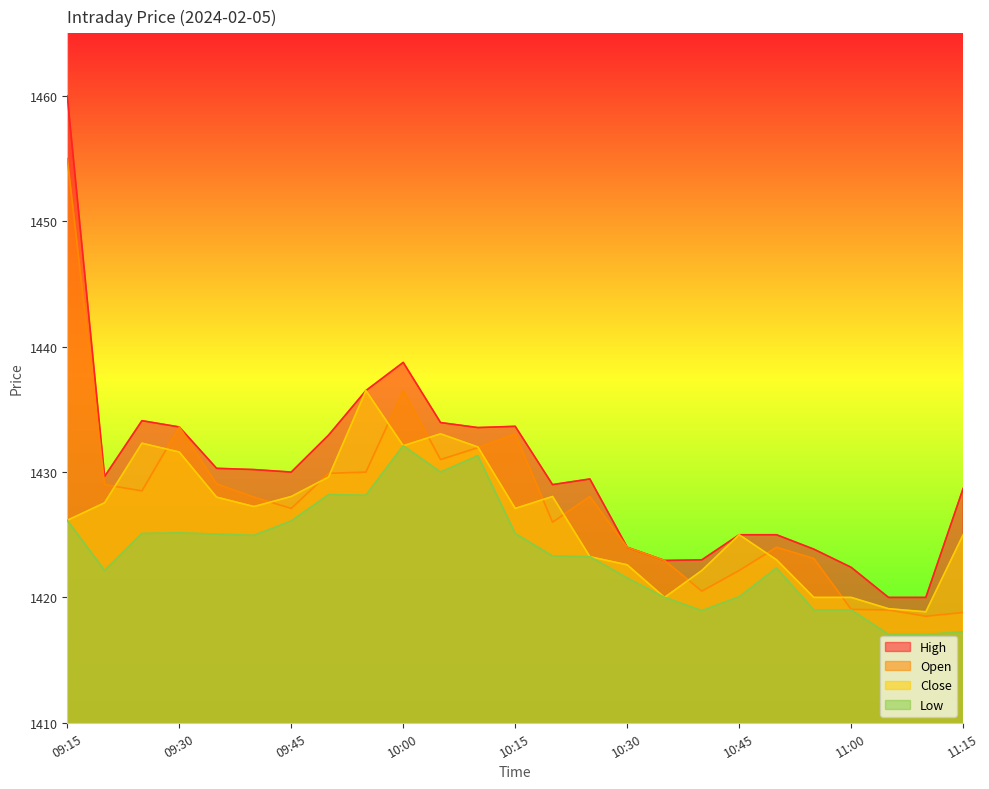

What is the label of the 3rd point from the right?

11:05